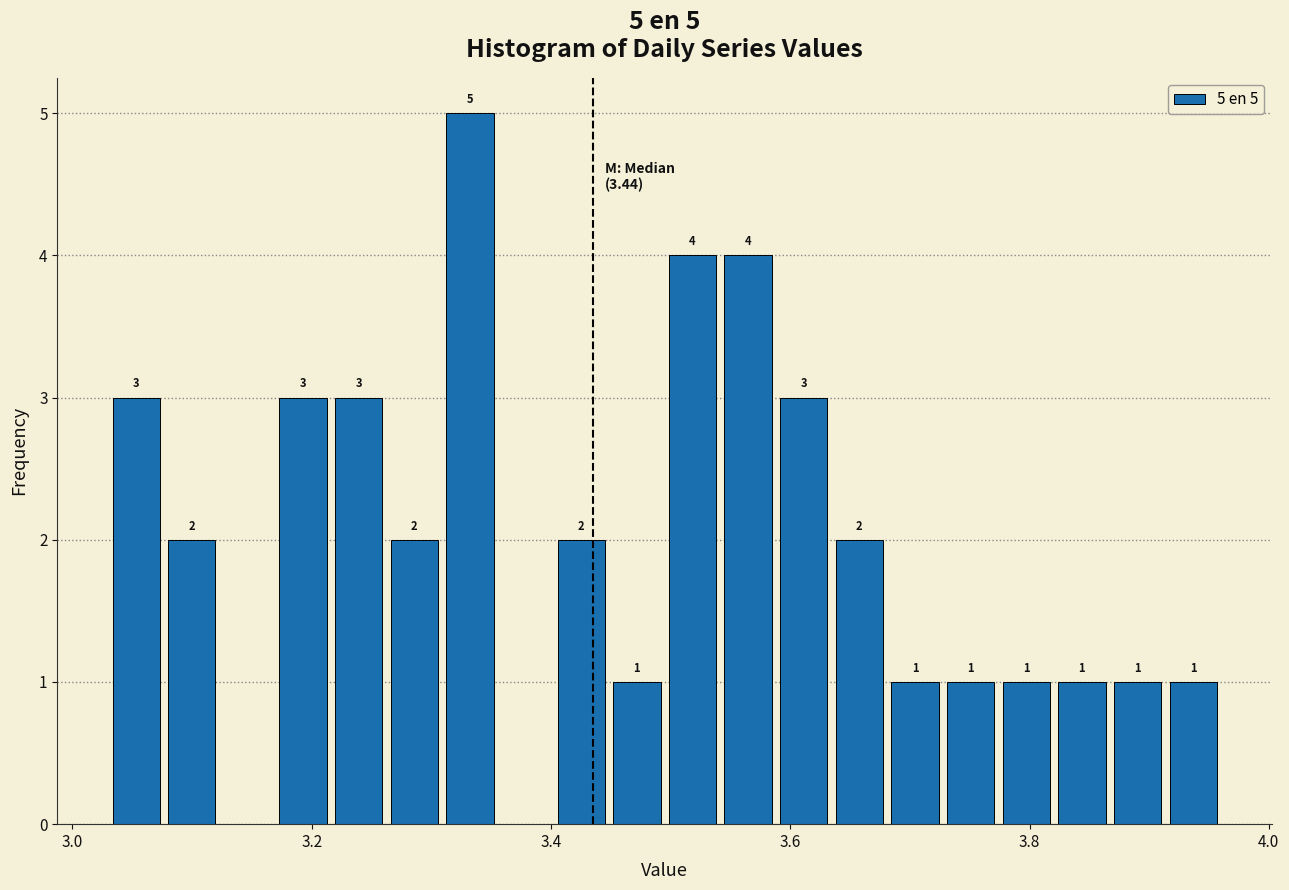

Around what value on the x-axis is the tallest bar? Give the approximate position of its centre, as read against the axis.

3.34